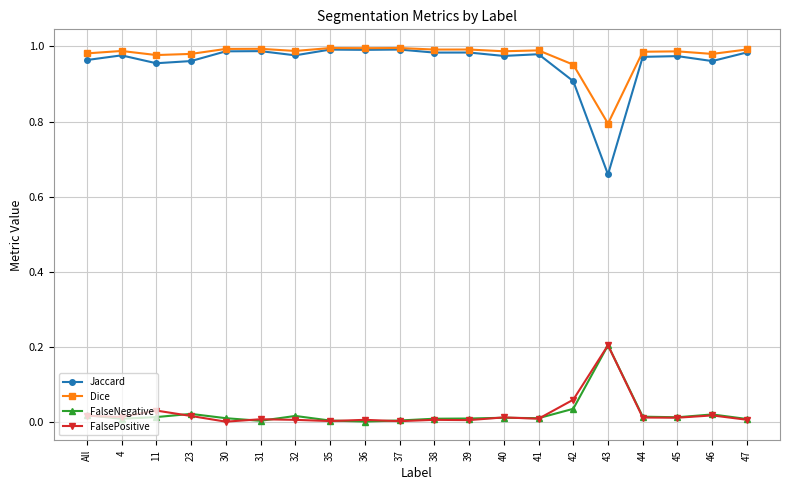

At which label does Jaccard reach its minimum?

43